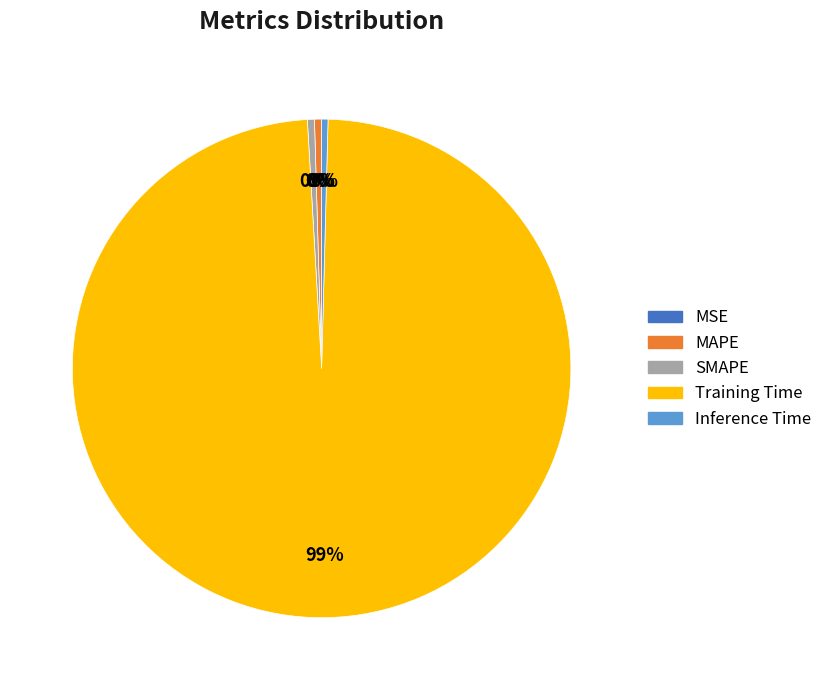

To the nearest percent, what is the average slice percentage?

20%